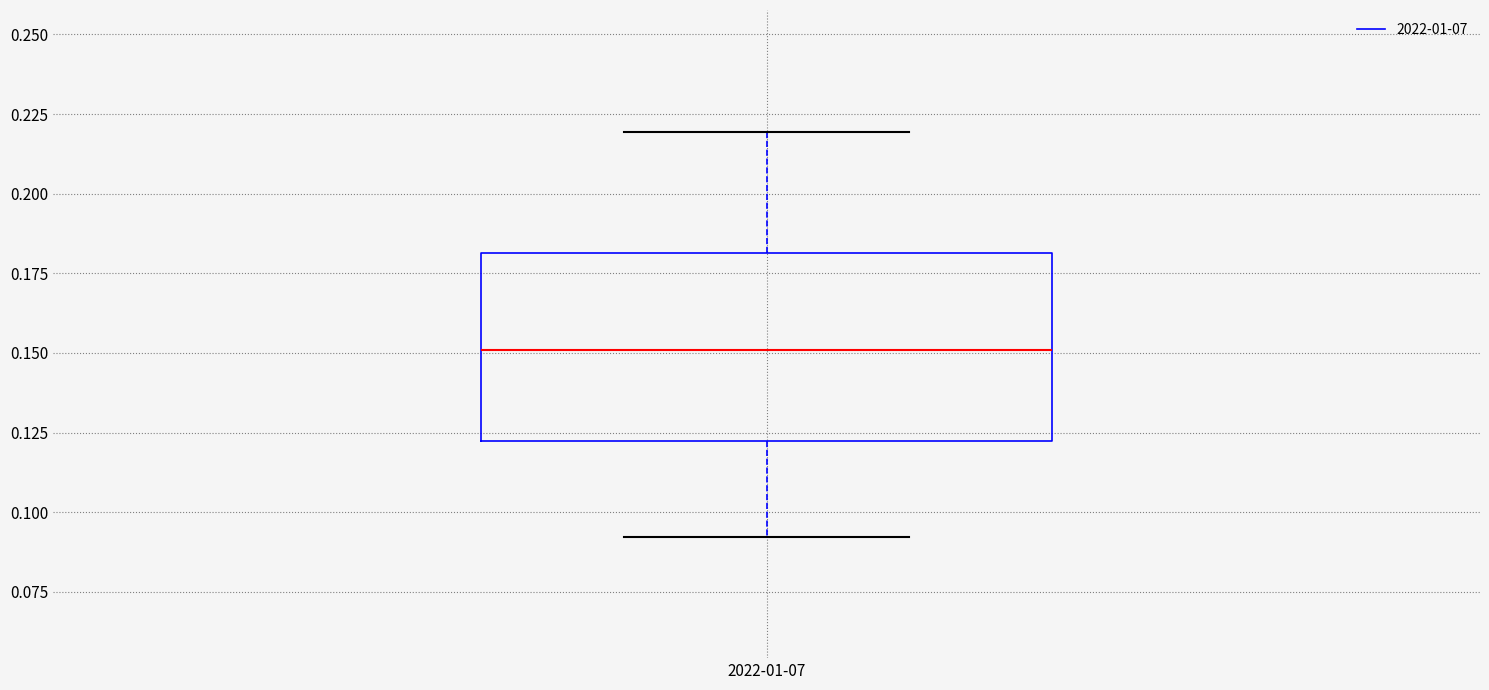

Read this box plot against the y-axis: the position of the median line, the range covered by the box, and the ends of both whiskers. The values are not printed on the chart, so give them approximately, as read against the axis.

median 0.15, box 0.12 to 0.18, whiskers 0.09 to 0.22